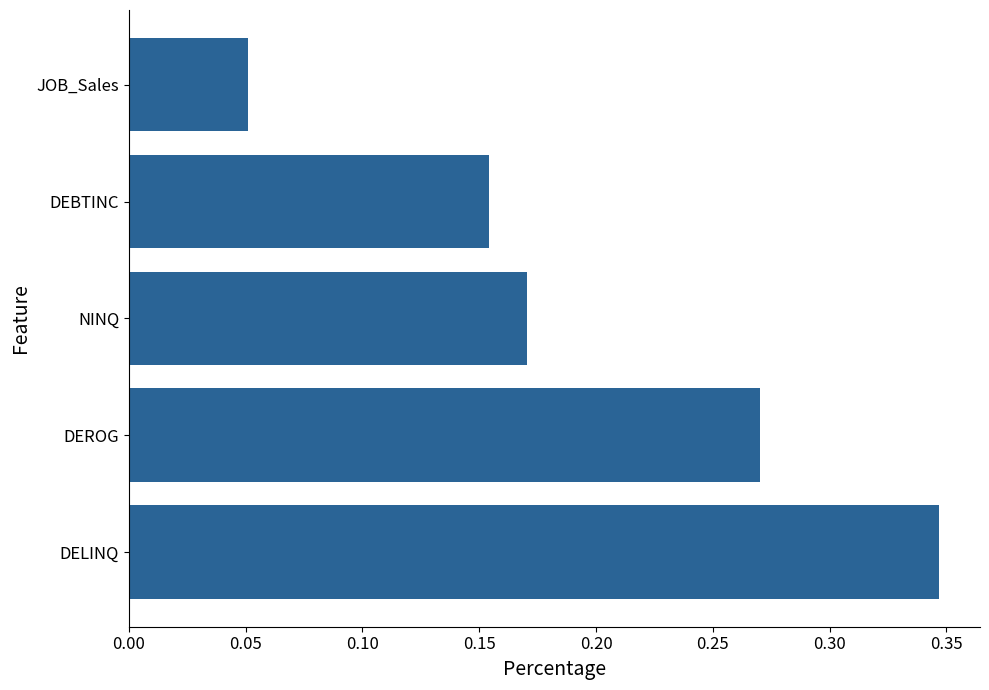

List the labels in order of value, smallest first.

JOB_Sales, DEBTINC, NINQ, DEROG, DELINQ